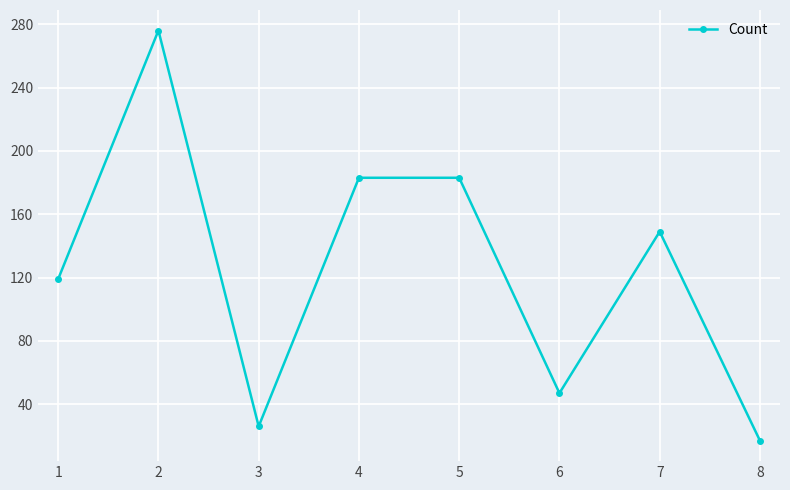

True or false: the data shows 17 at 8.

True